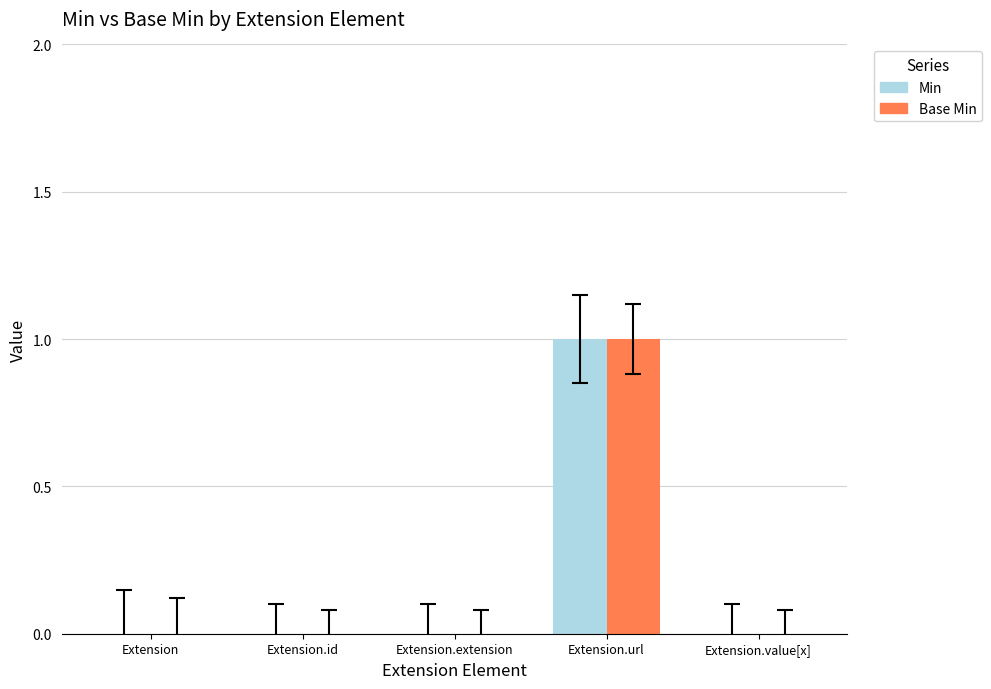

Is it true that Min equals 0 at Extension.url?

False